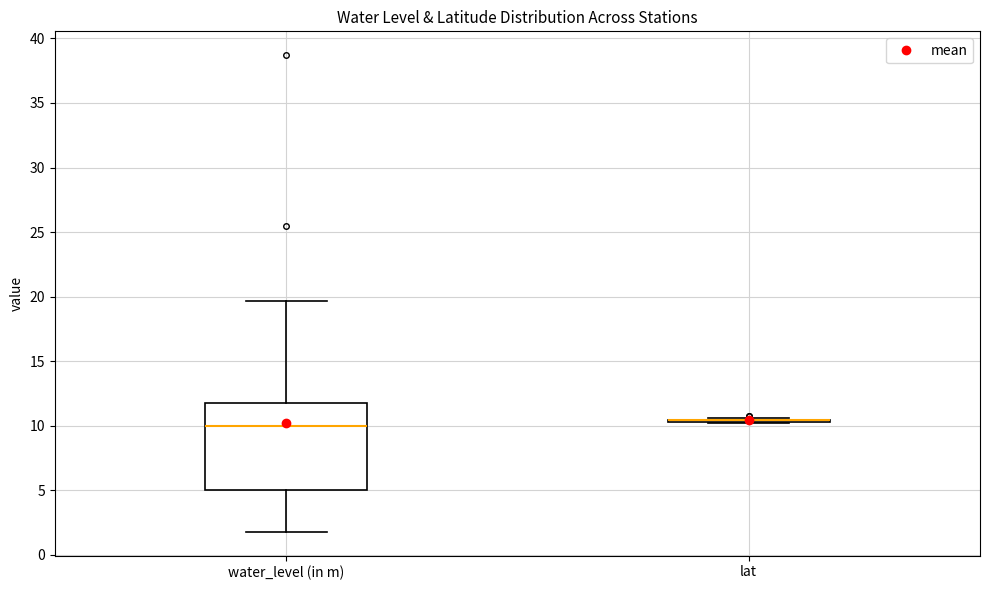

Reading left to right, transcribe this box plot: for each box, give where its median line is, the range the box spans, and where its two whiskers end, as read against the y-axis. The values are not printed on the chart, so give them approximately, as read against the axis.

water_level (in m): median 10.0, box 5.0 to 12.0, whiskers 2.0 to 19.5
lat: box collapsed to a line at 10.5, whiskers 10.0 to 10.5